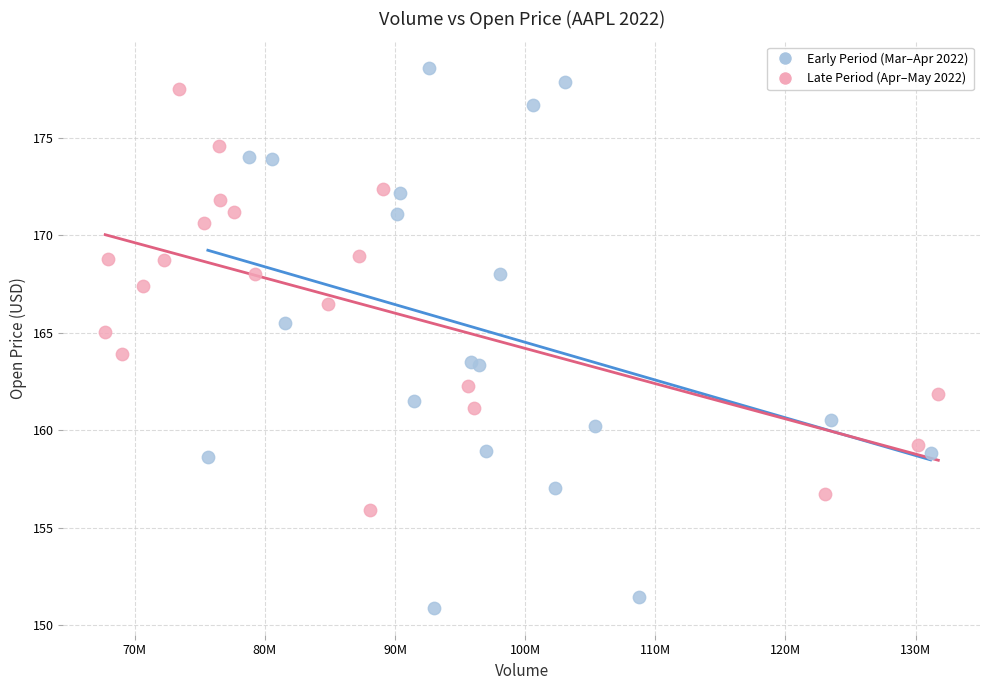

What are all the series names shown in the legend?

Early Period (Mar–Apr 2022), Late Period (Apr–May 2022)